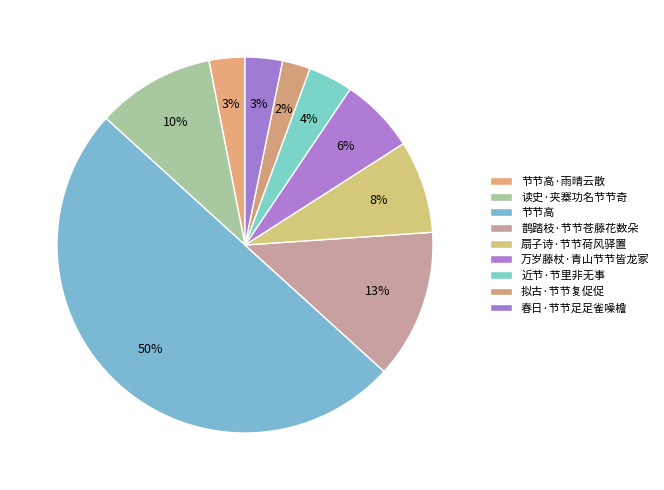

Does any single category account for the majority?

Yes